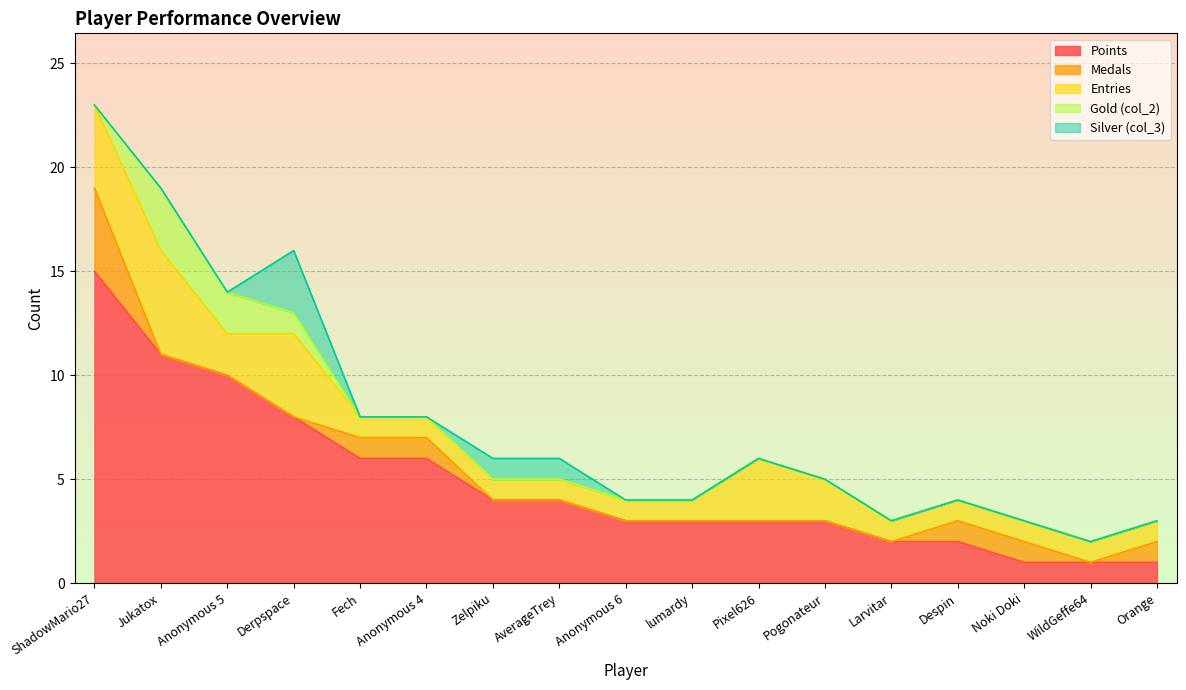

Rank the categories by Silver (col_3) value from lowest to highest.

ShadowMario27, Jukatox, Anonymous 5, Fech, Anonymous 4, Anonymous 6, lumardy, Pixel626, Pogonateur, Larvitar, Despin, Noki Doki, WildGeffe64, Orange, Zelpiku, AverageTrey, Derpspace